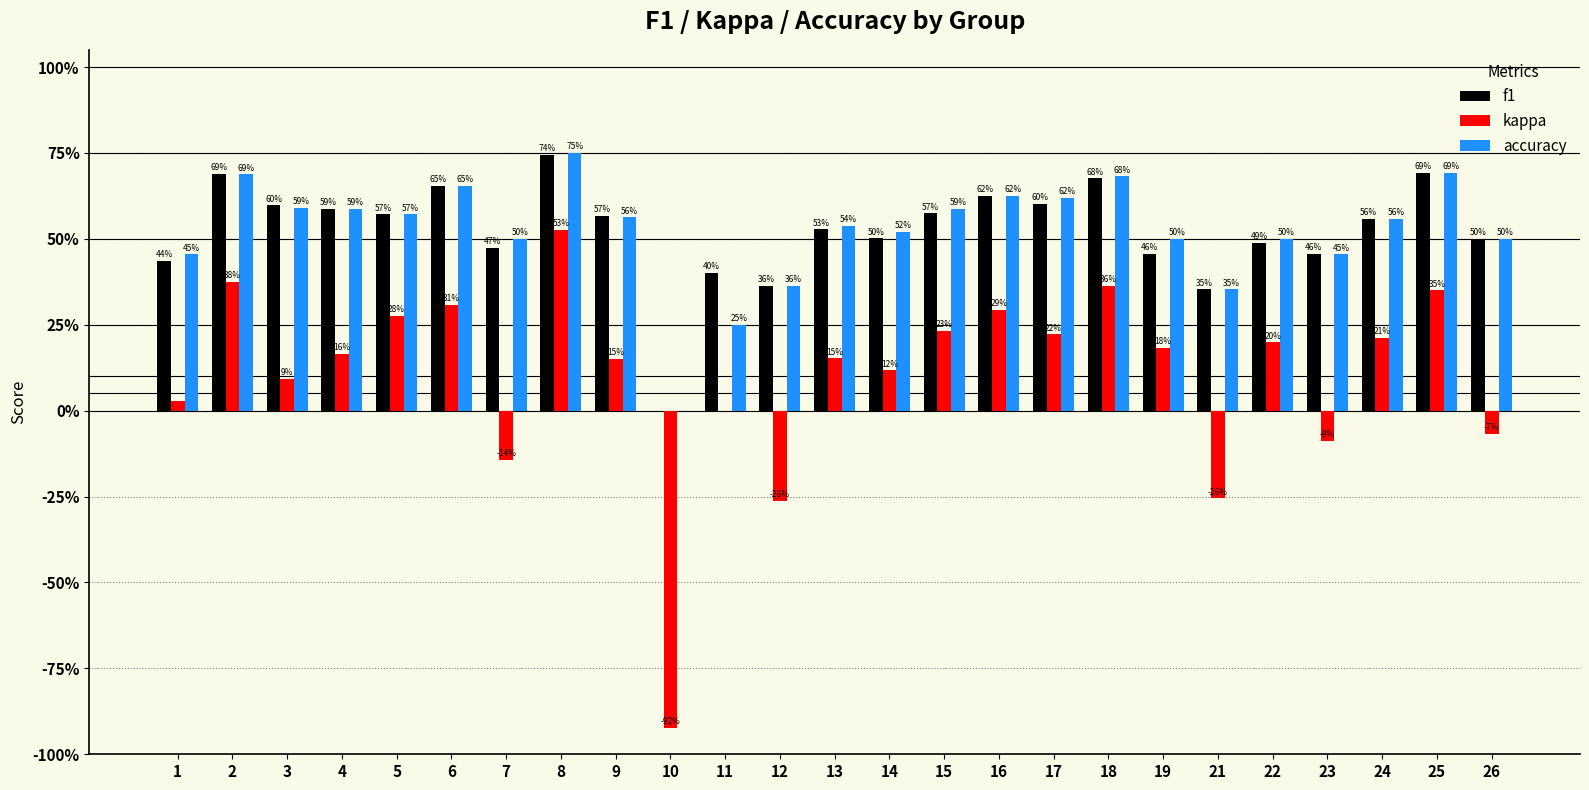

What are all the series names shown in the legend?

f1, kappa, accuracy